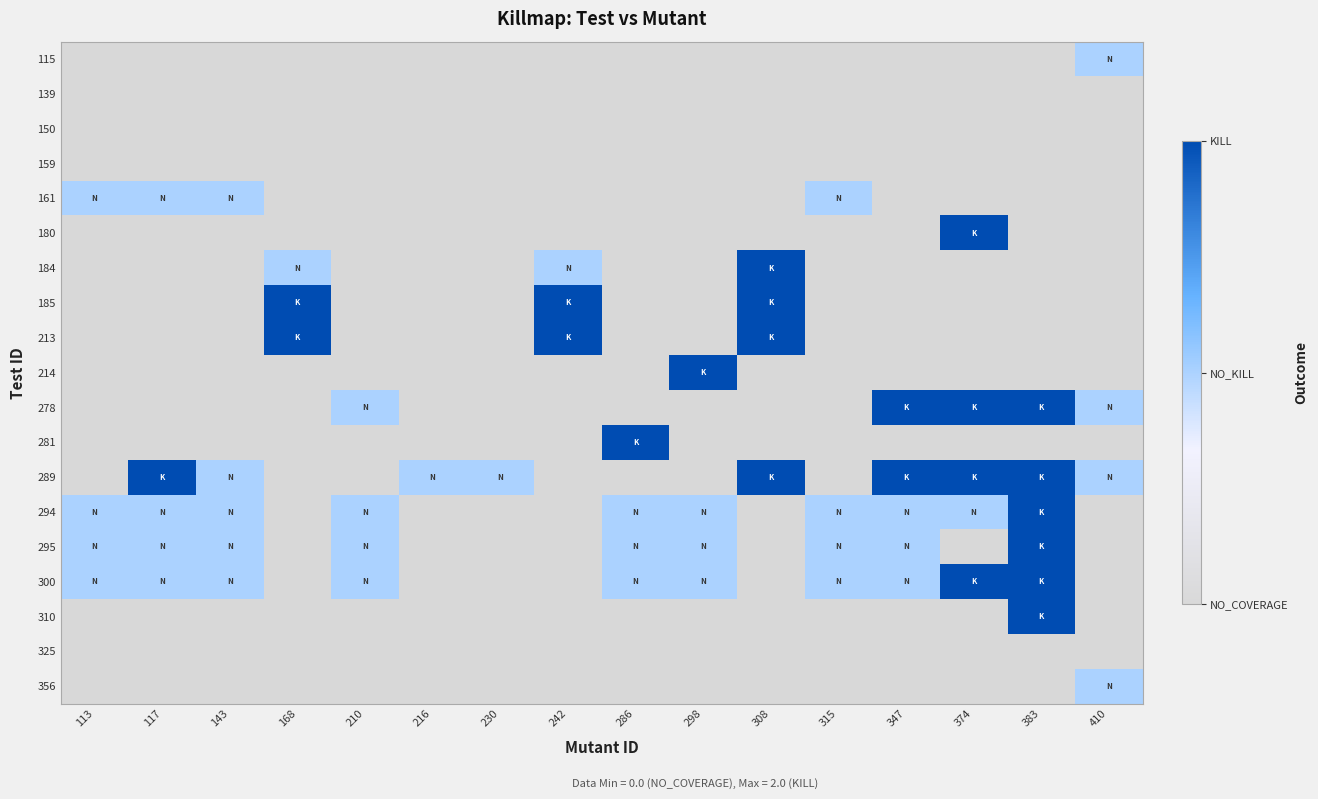

How many distinct data groups are displayed?

19